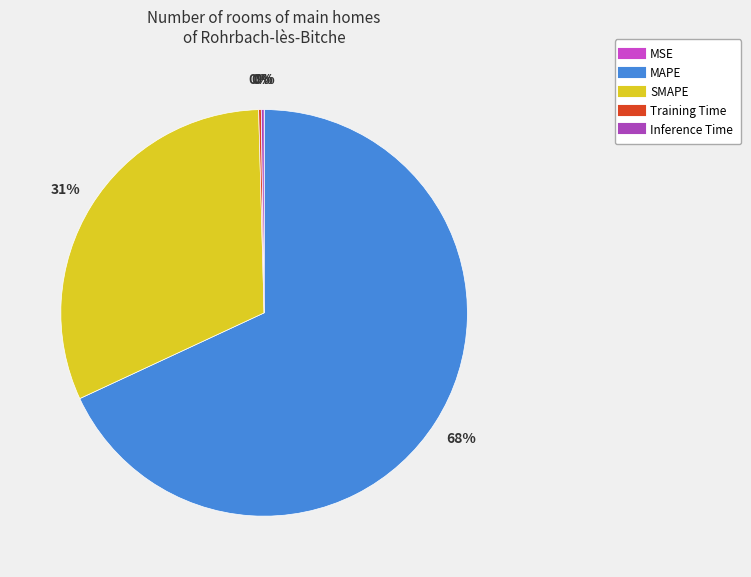

Which category has the biggest portion of the pie?

MAPE